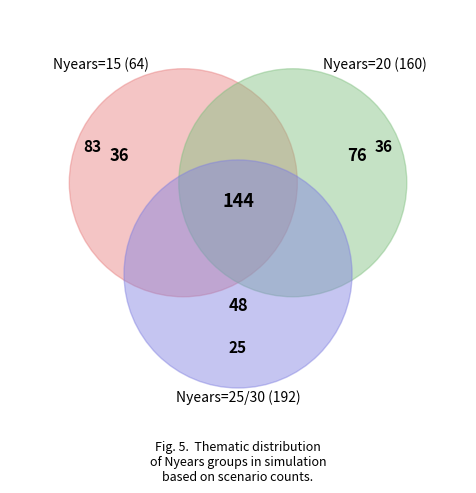

To the nearest percent, what is the average slice percentage?

25%